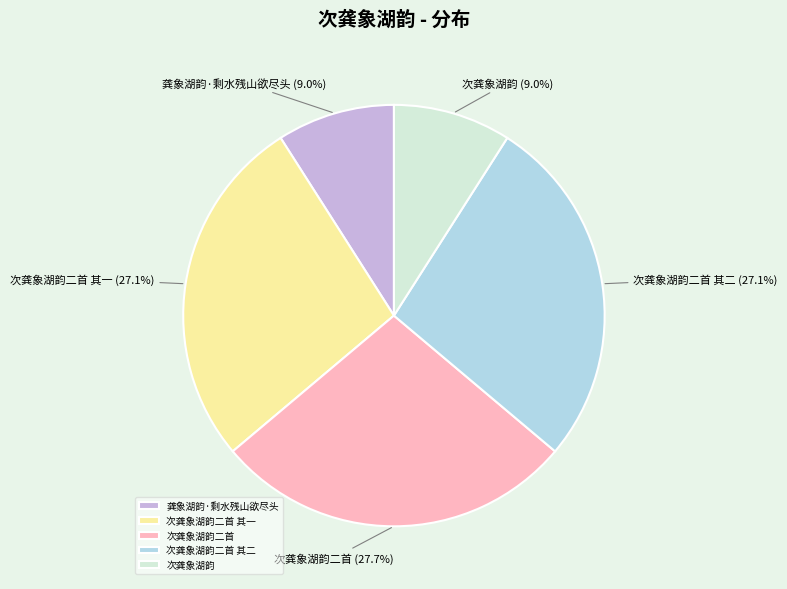

Combined, what portion of the pie is 次龚象湖韵 and 次龚象湖韵二首 其一?

36.1%